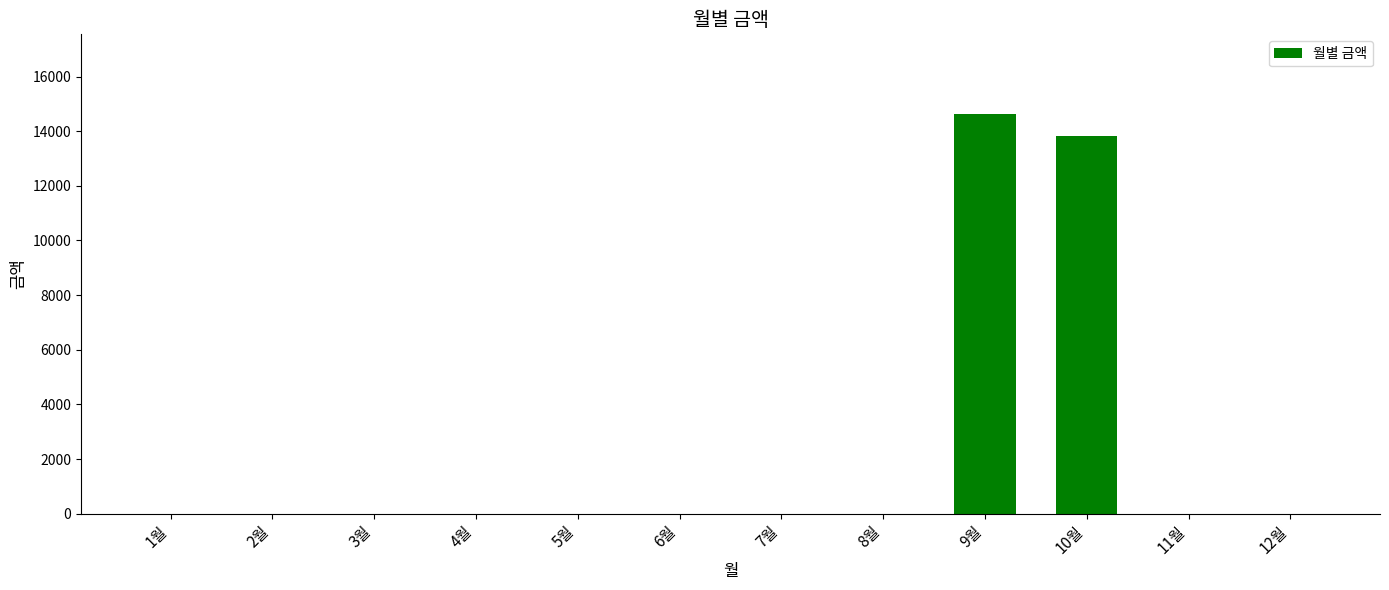

Reading left to right, extract all data points from this chart.

1월=0	2월=0	3월=0	4월=0	5월=0	6월=0	7월=0	8월=0	9월=14620	10월=13820	11월=0	12월=0